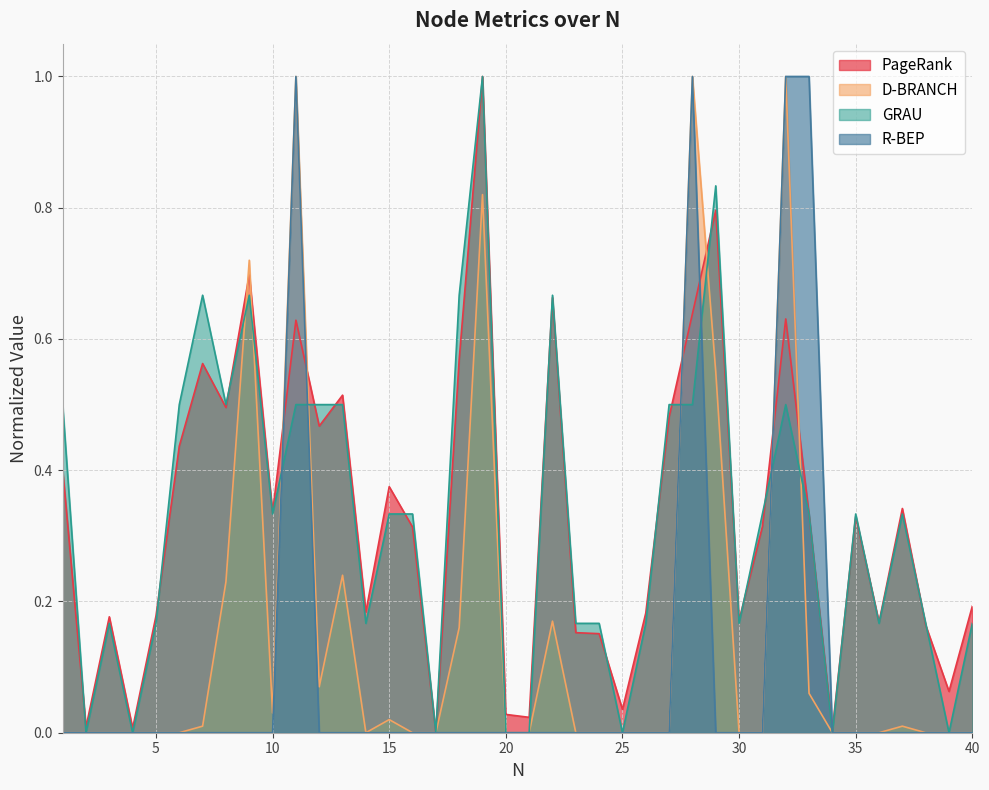

Between 29 and 36, which series saw the biggest shift?

GRAU